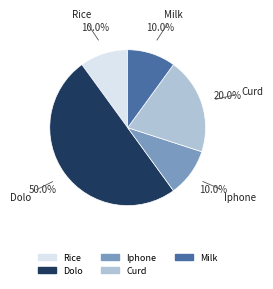

Combined, do Iphone and Curd account for over 50%?

No